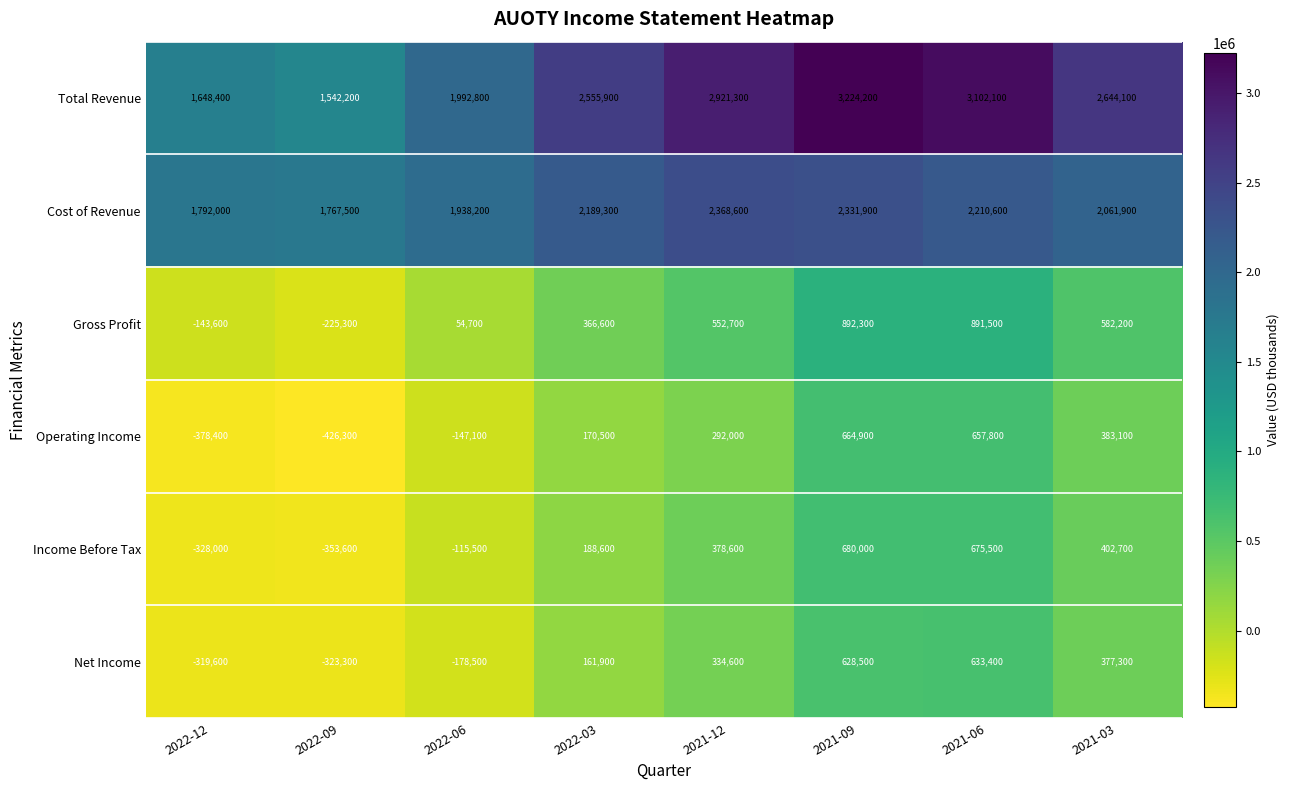

At which category is the sum across all series the highest?

2021-09